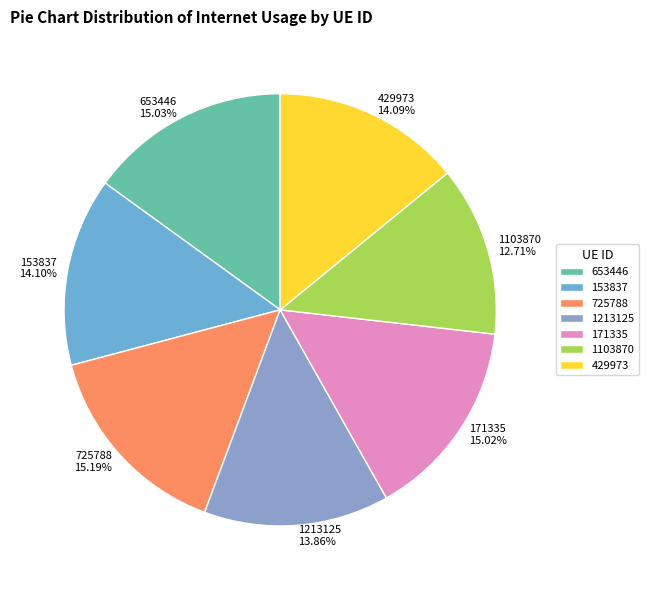

To the nearest percent, what is the difference between the 429973 and 725788 slice percentages?

1%